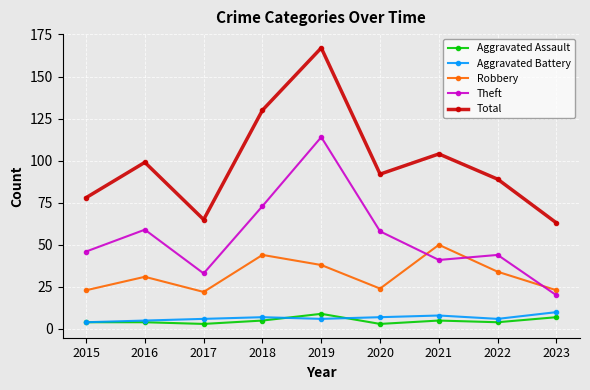

What is the difference between the highest and lowest values at 2020?

89